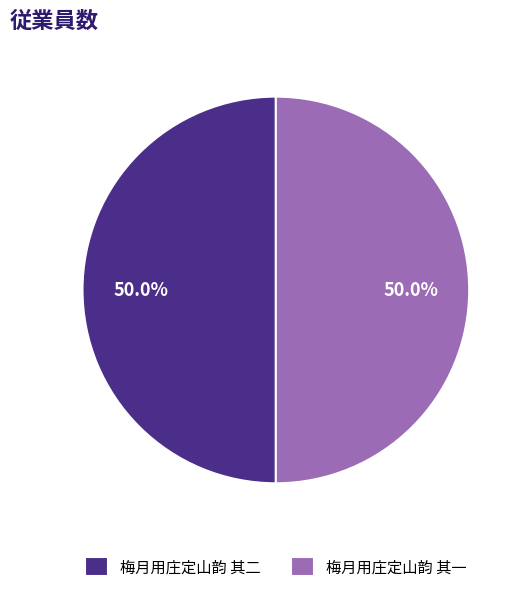

What portion of the pie excludes 梅月用庄定山韵 其二?

50.0%